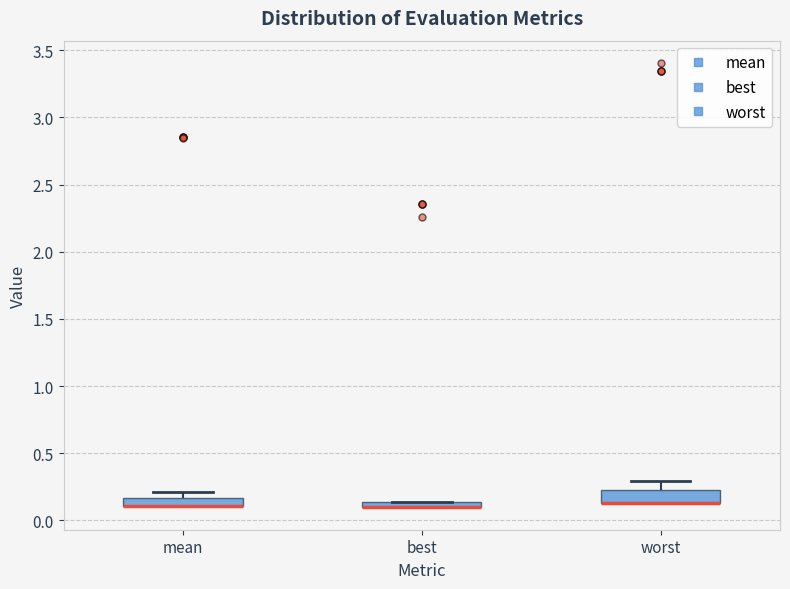

Where is the lower edge of the box for best on the y-axis? The values are not printed on the chart, so give them approximately, as read against the axis.

0.10